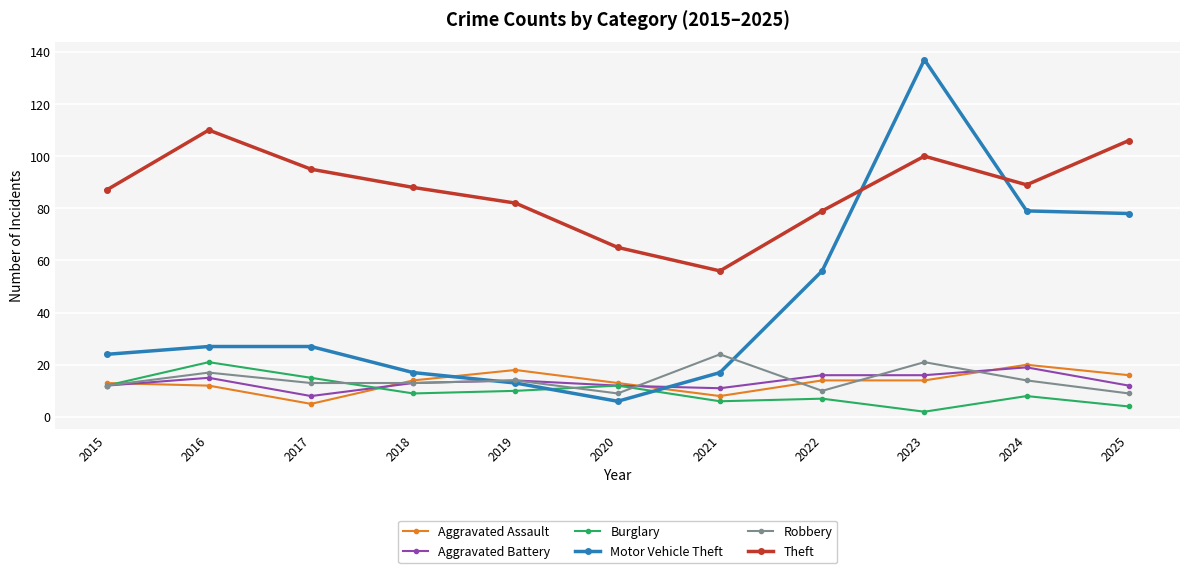

What is the value of the Aggravated Battery point at the 4th from the left?

13